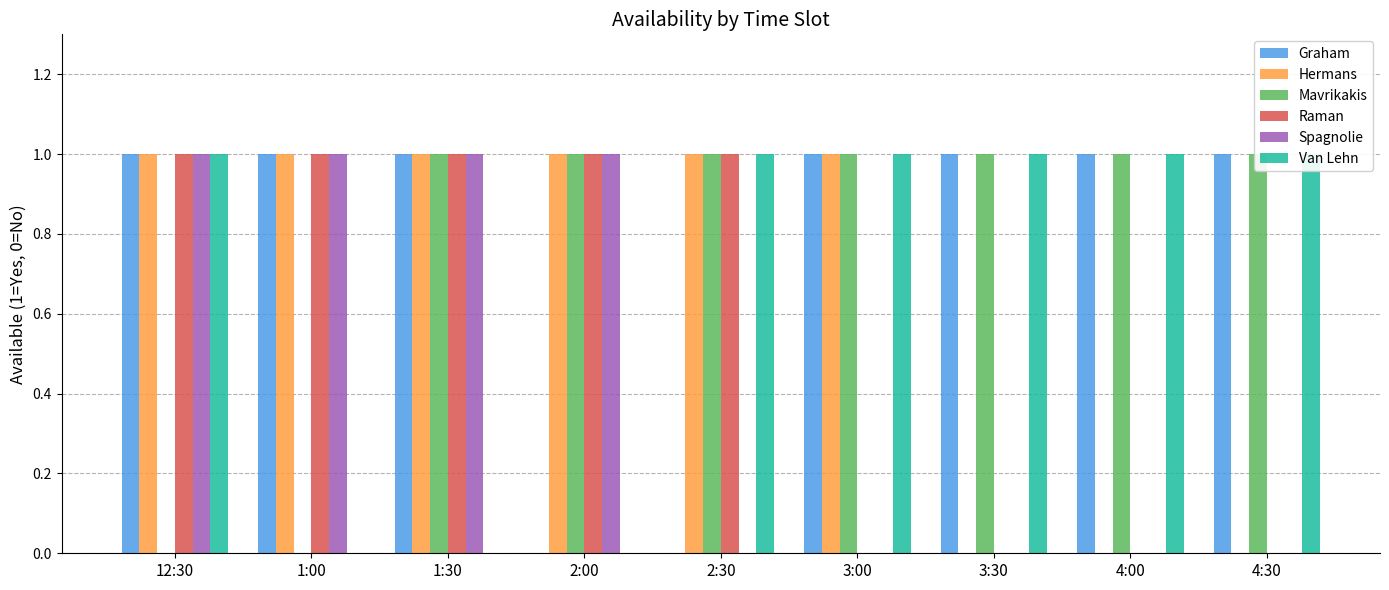

Reading left to right, list all the values displayed in this chart.

Graham: 12:30=1	1:00=1	1:30=1	2:00=0	2:30=0	3:00=1	3:30=1	4:00=1	4:30=1
Hermans: 12:30=1	1:00=1	1:30=1	2:00=1	2:30=1	3:00=1	3:30=0	4:00=0	4:30=0
Mavrikakis: 12:30=0	1:00=0	1:30=1	2:00=1	2:30=1	3:00=1	3:30=1	4:00=1	4:30=1
Raman: 12:30=1	1:00=1	1:30=1	2:00=1	2:30=1	3:00=0	3:30=0	4:00=0	4:30=0
Spagnolie: 12:30=1	1:00=1	1:30=1	2:00=1	2:30=0	3:00=0	3:30=0	4:00=0	4:30=0
Van Lehn: 12:30=1	1:00=0	1:30=0	2:00=0	2:30=1	3:00=1	3:30=1	4:00=1	4:30=1